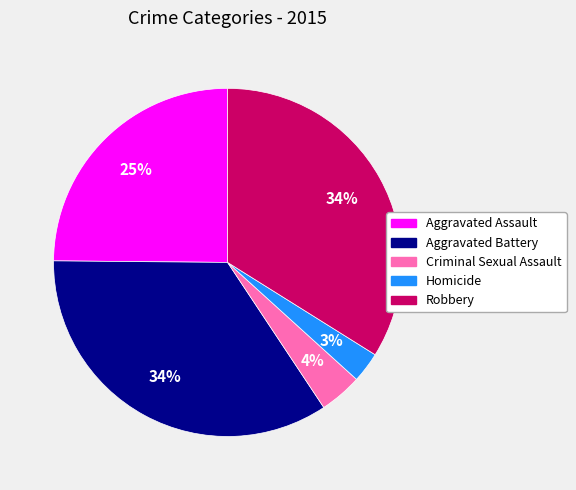

The Homicide slice represents 3% of the pie. True or false?

True